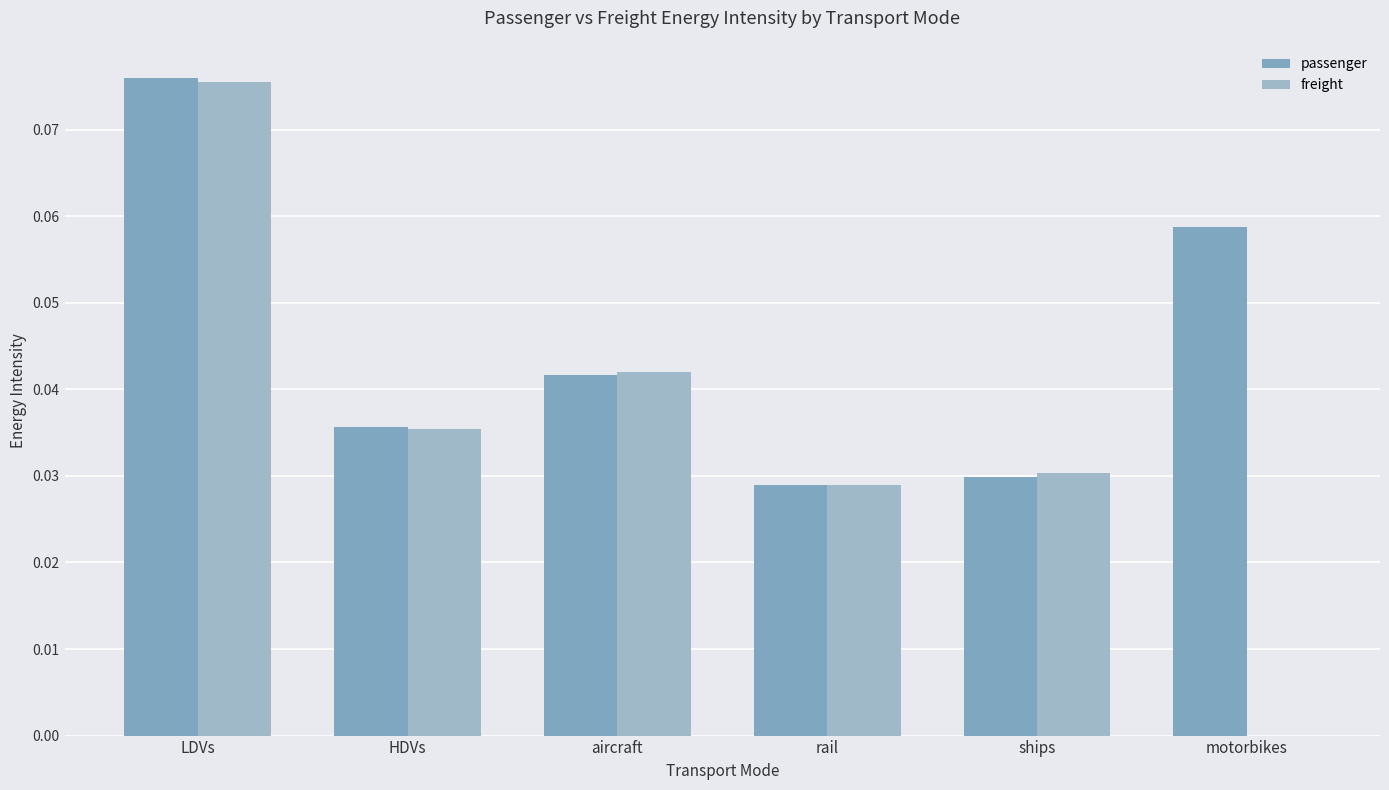

What is the sum of all freight values?

0.2